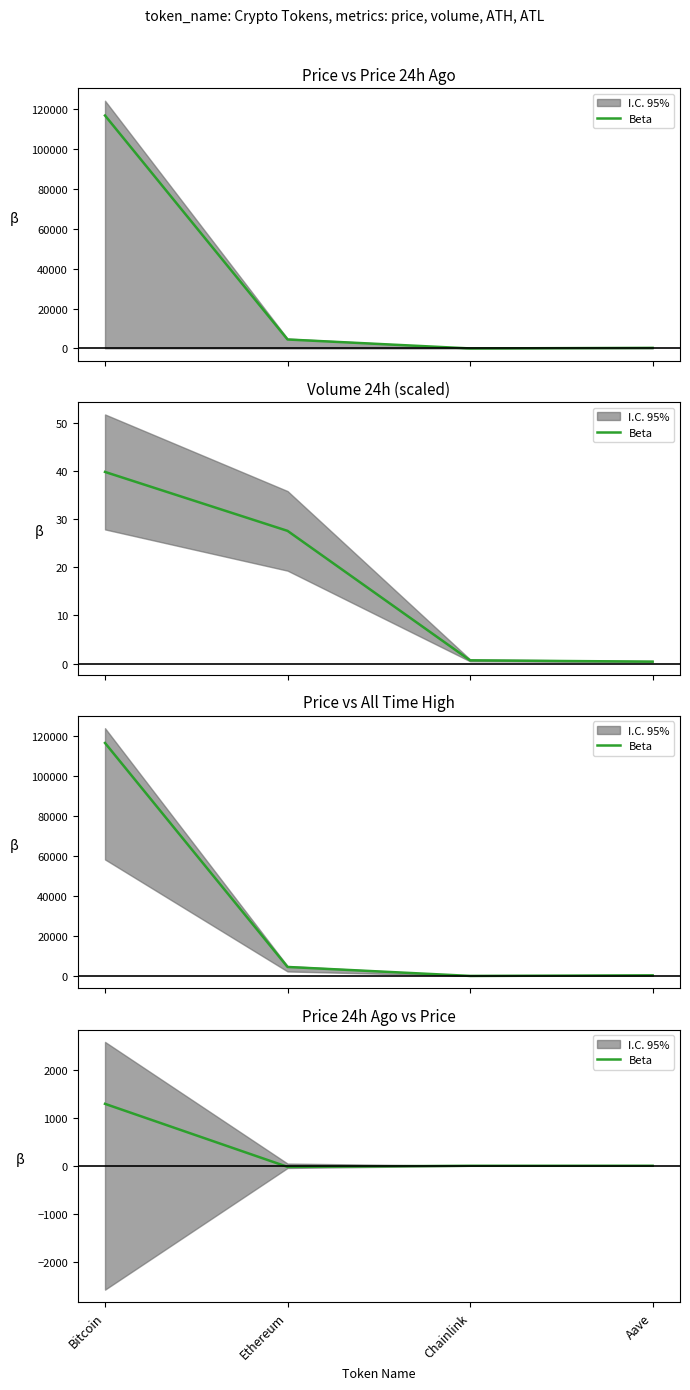

Which category has the lowest value across all series?

Ethereum